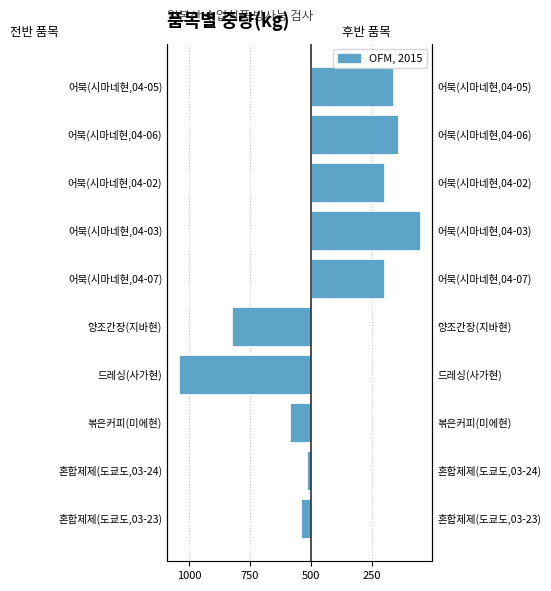

The 중량(kg) [우] series shows 342 at 어묵(시마네현,04-02). True or false?

False